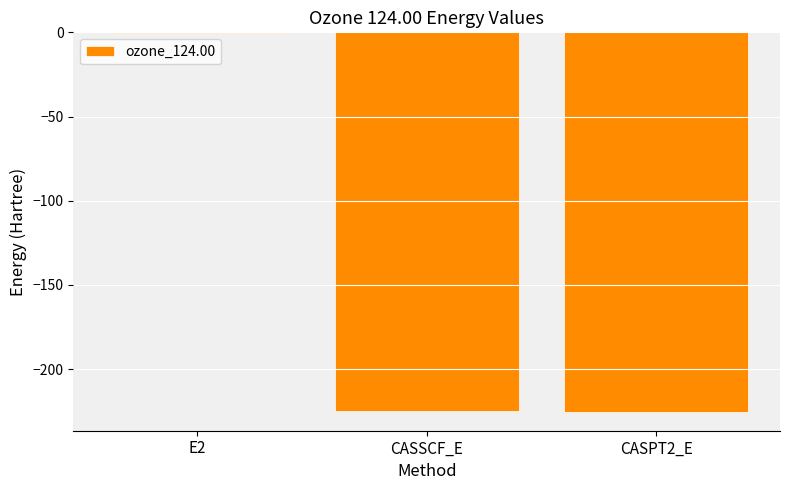

How many data points are above -224?

1